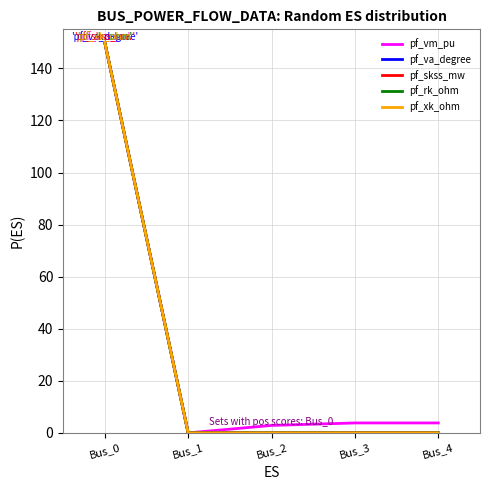

Reading left to right, list all the values displayed in this chart.

pf_vm_pu: Bus_0=150.0	Bus_1=0.0	Bus_2=2.9	Bus_3=3.8	Bus_4=3.8
pf_va_degree: Bus_0=150.0	Bus_1=0.0	Bus_2=0.0	Bus_3=0.0	Bus_4=0.0
pf_skss_mw: Bus_0=150.0	Bus_1=0.0	Bus_2=0.0	Bus_3=0.0	Bus_4=0.0
pf_rk_ohm: Bus_0=150.0	Bus_1=0.0	Bus_2=0.0	Bus_3=0.0	Bus_4=0.0
pf_xk_ohm: Bus_0=150.0	Bus_1=0.0	Bus_2=0.0	Bus_3=0.0	Bus_4=0.0